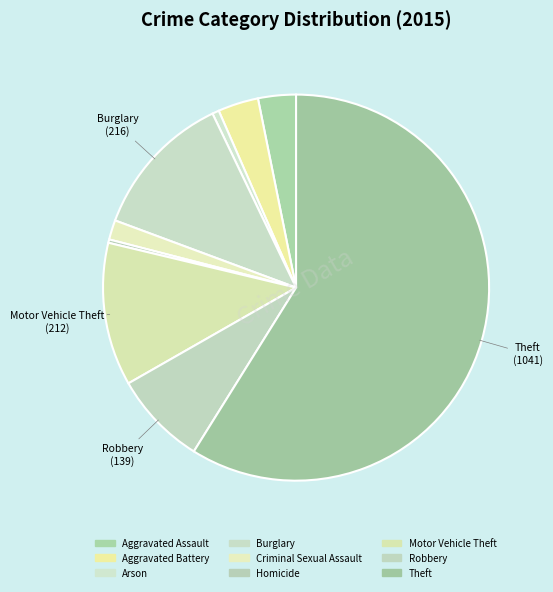

Count the number of slices in the pie.

9